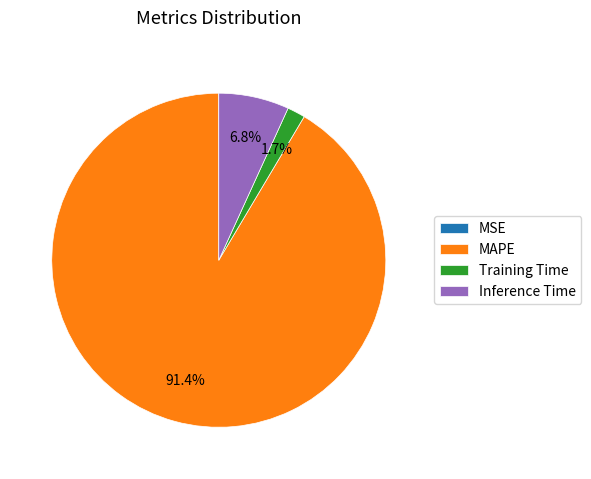

What portion of the pie excludes Inference Time?

93.2%